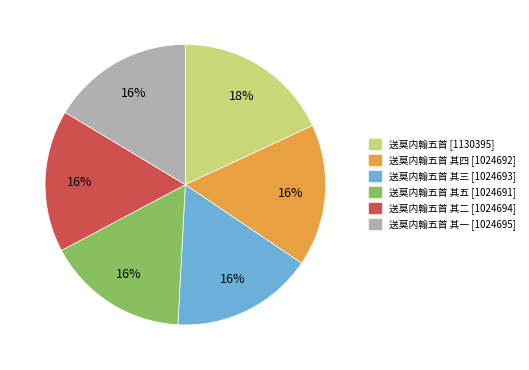

To the nearest percent, what is the average slice percentage?

17%